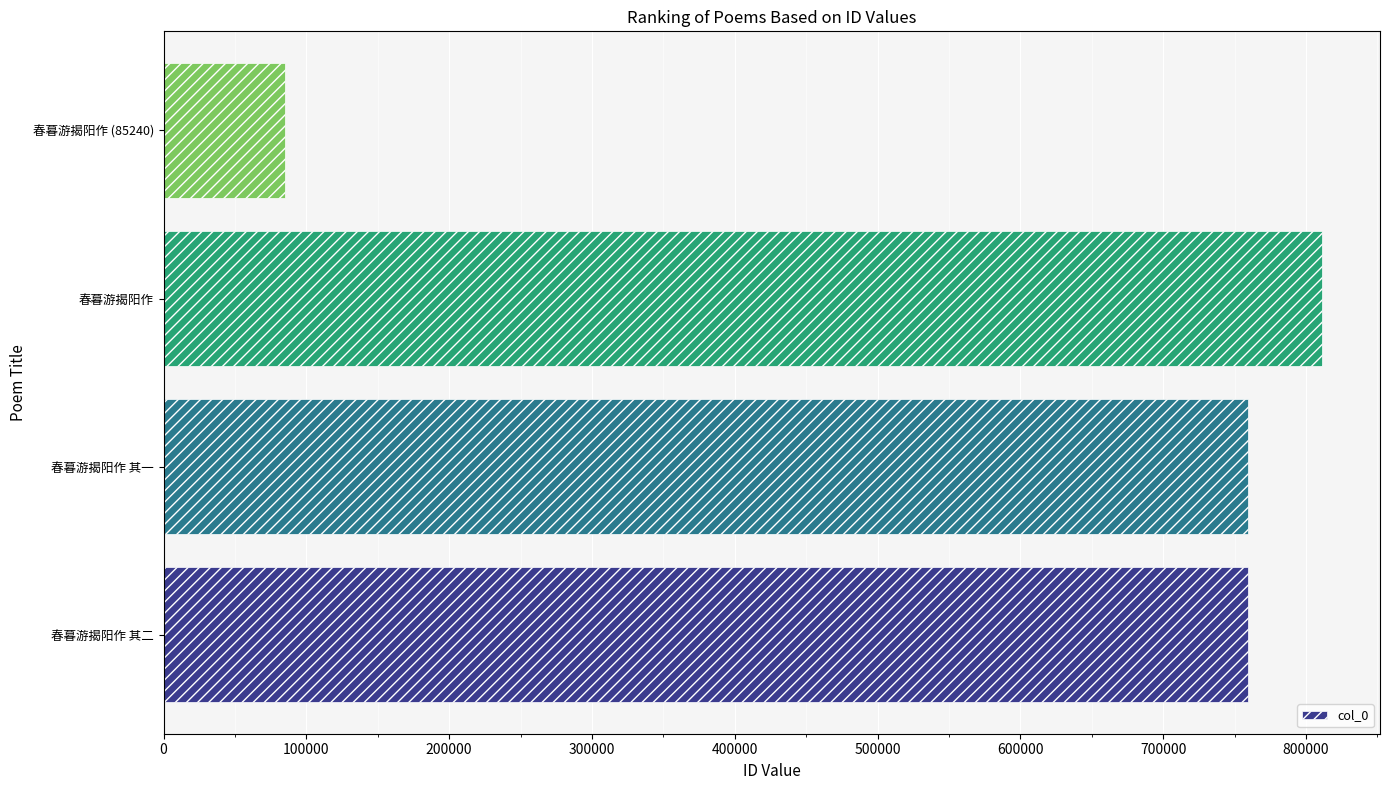

What is the difference between the maximum and minimum values?

725973